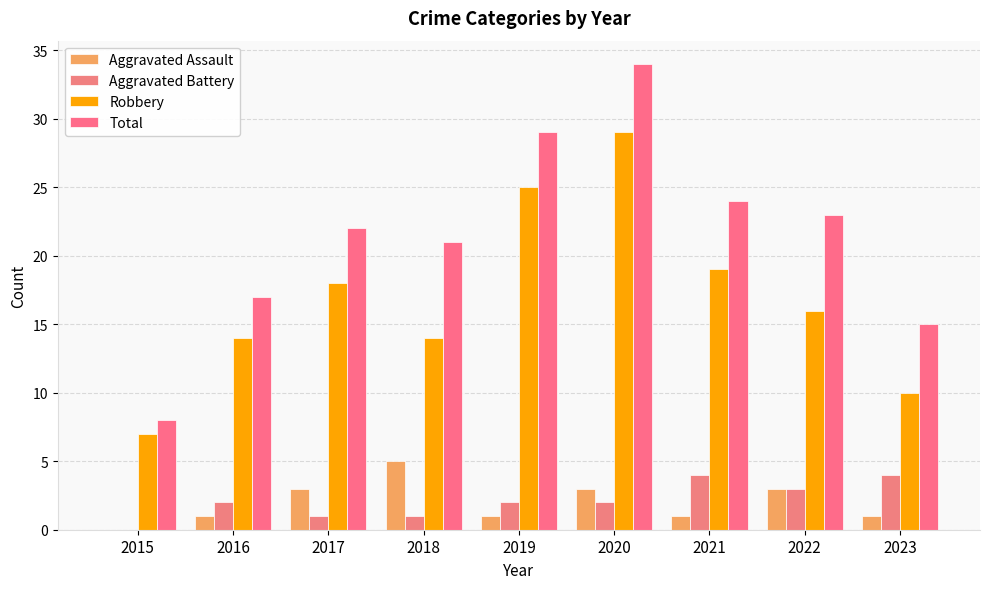

Rank the series at 2015 from lowest to highest value.

Aggravated Assault, Aggravated Battery, Robbery, Total